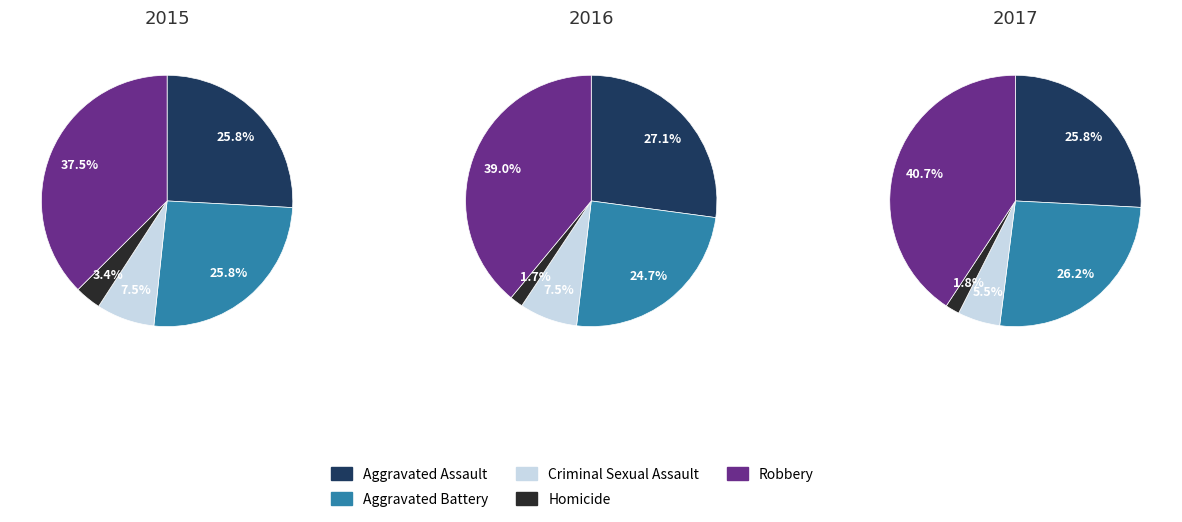

Which series changed the most between Aggravated Assault and Criminal Sexual Assault?

2016